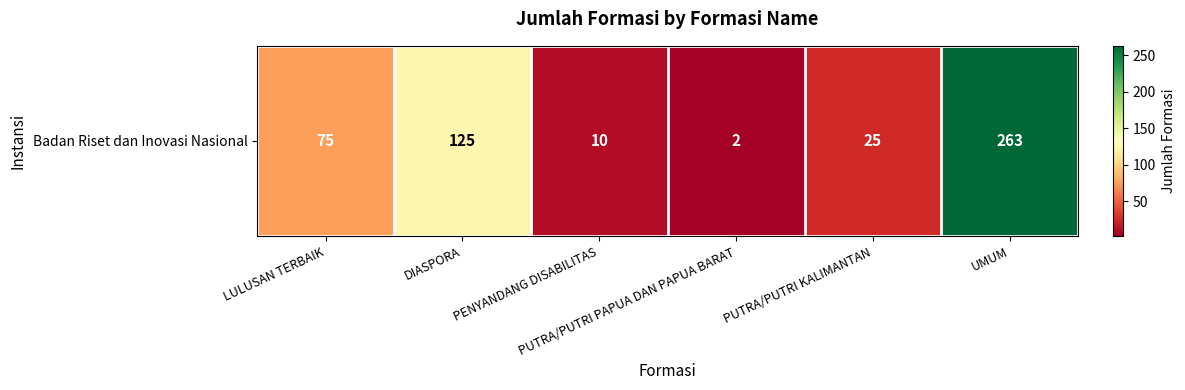

What is the change in value from LULUSAN TERBAIK to PENYANDANG DISABILITAS?

-65